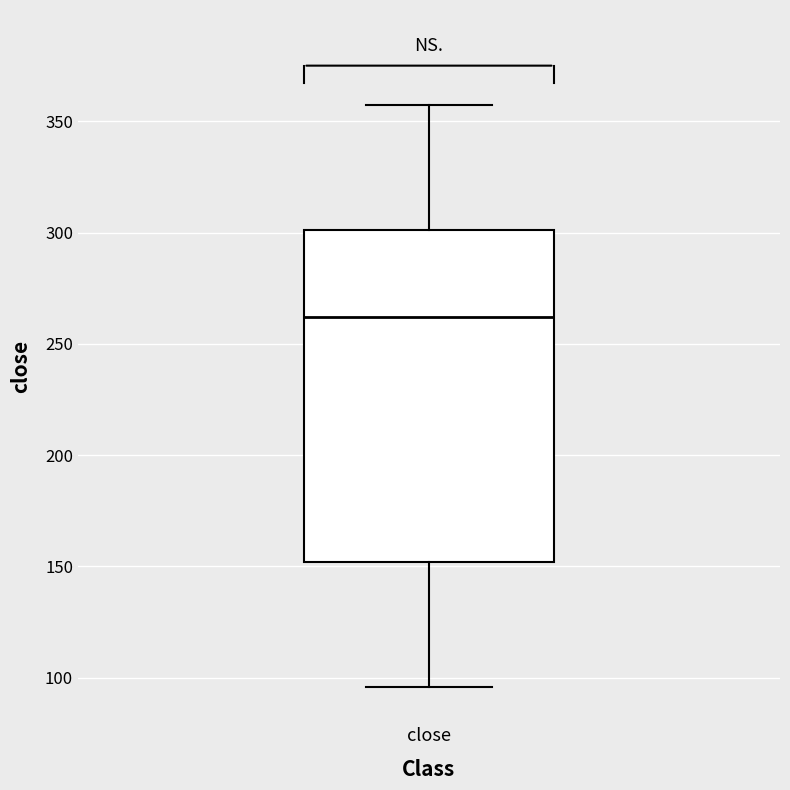

Where does the upper whisker of the box for close end on the y-axis? The values are not printed on the chart, so give them approximately, as read against the axis.

360